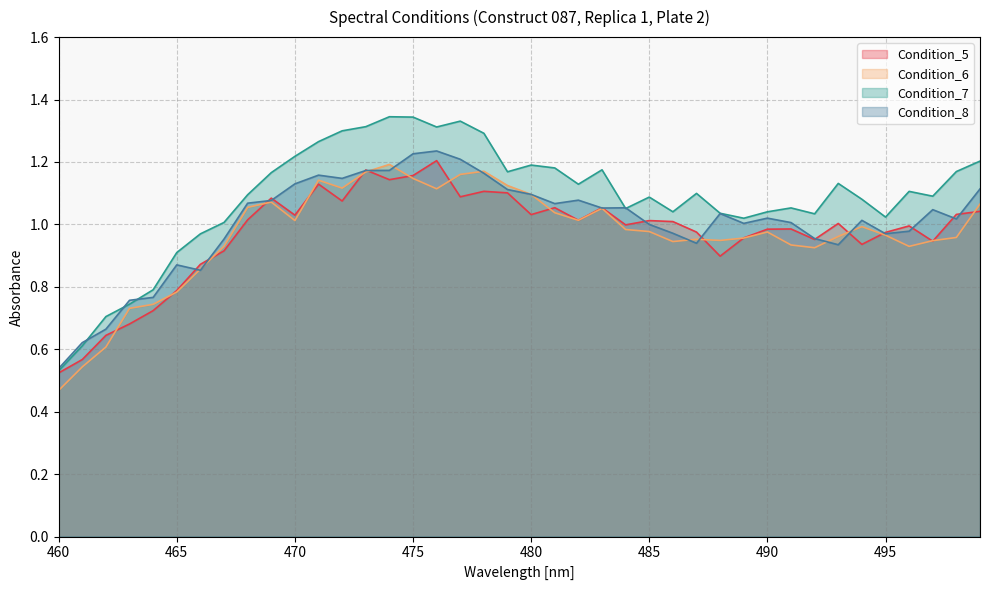

True or false: Condition_8 has a value of 1.1 at 482.

True